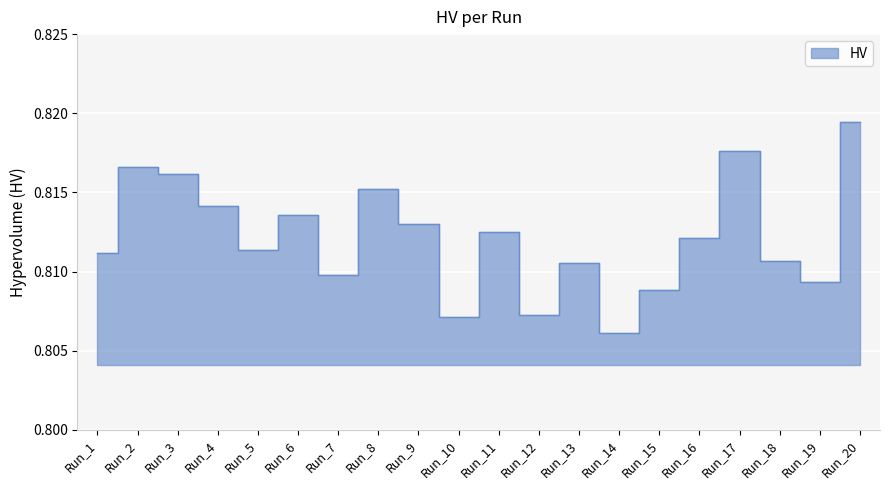

What is the average value?

0.8